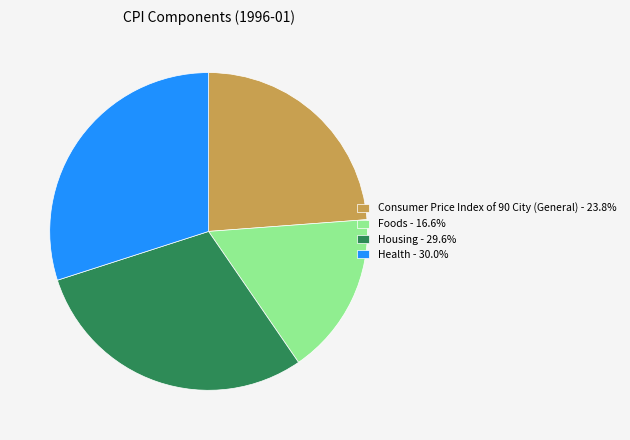

Which slice is the smallest?

Foods